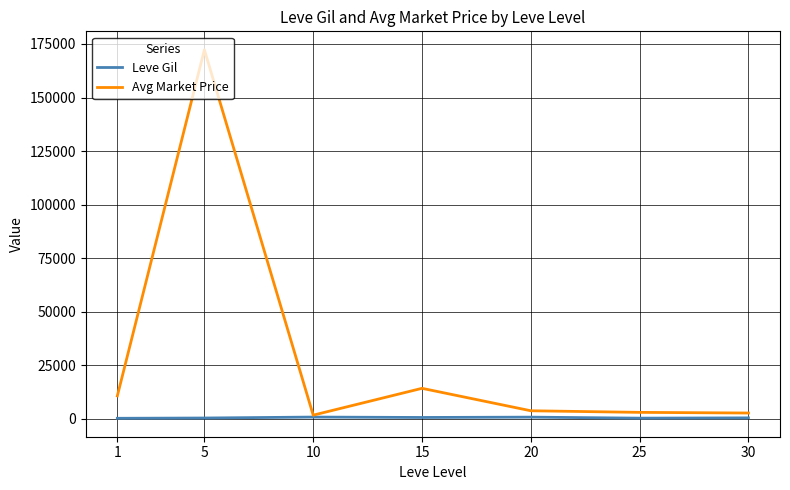

What is the maximum value for Avg Market Price?

172290.8